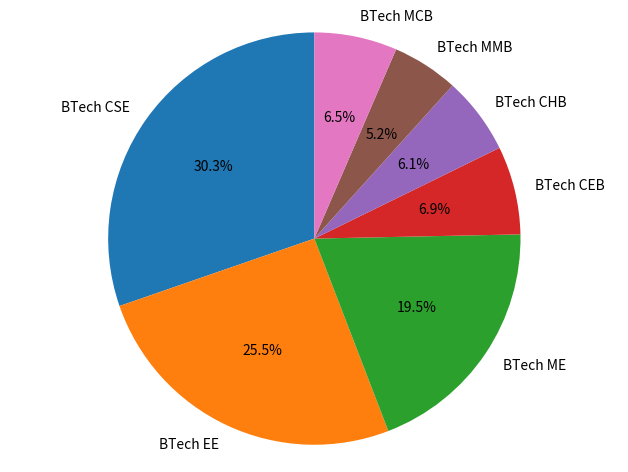

Count the number of slices in the pie.

7